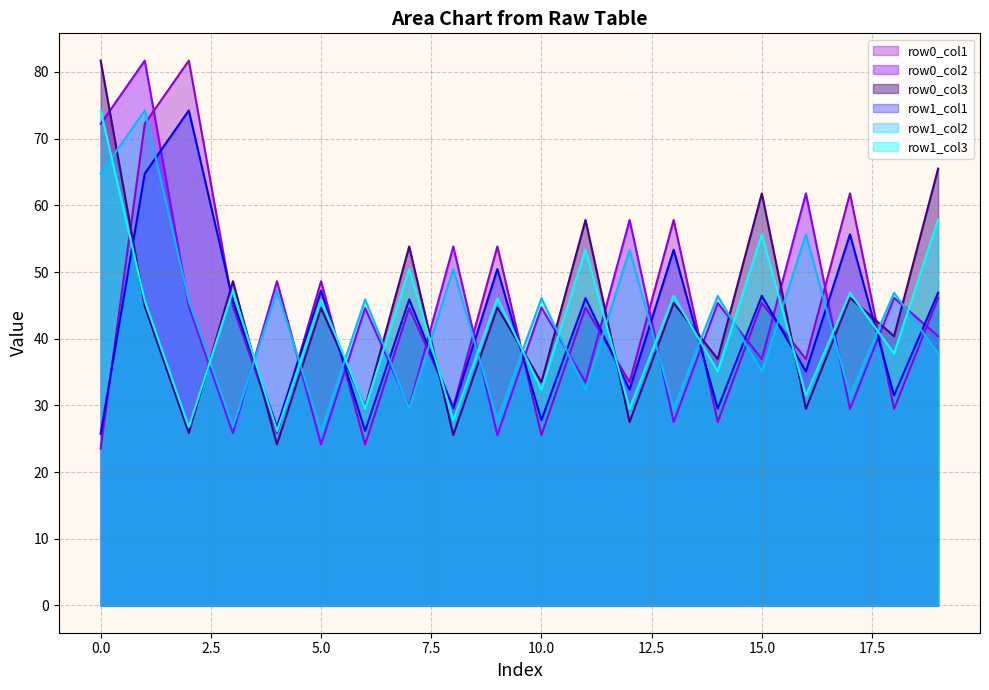

Is it true that row0_col2_line equals 57.8 at 12?

True